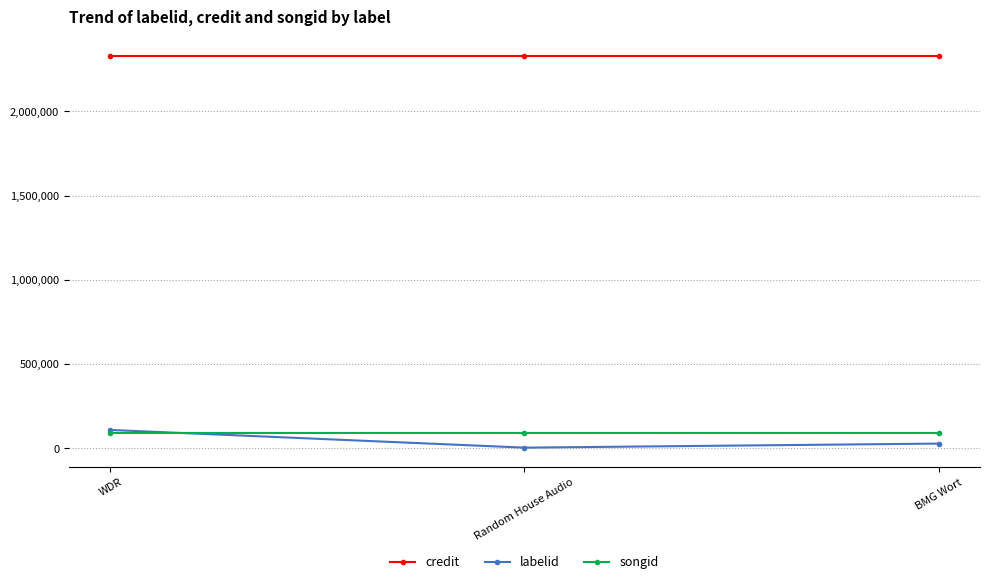

What are all the series names shown in the legend?

credit, labelid, songid